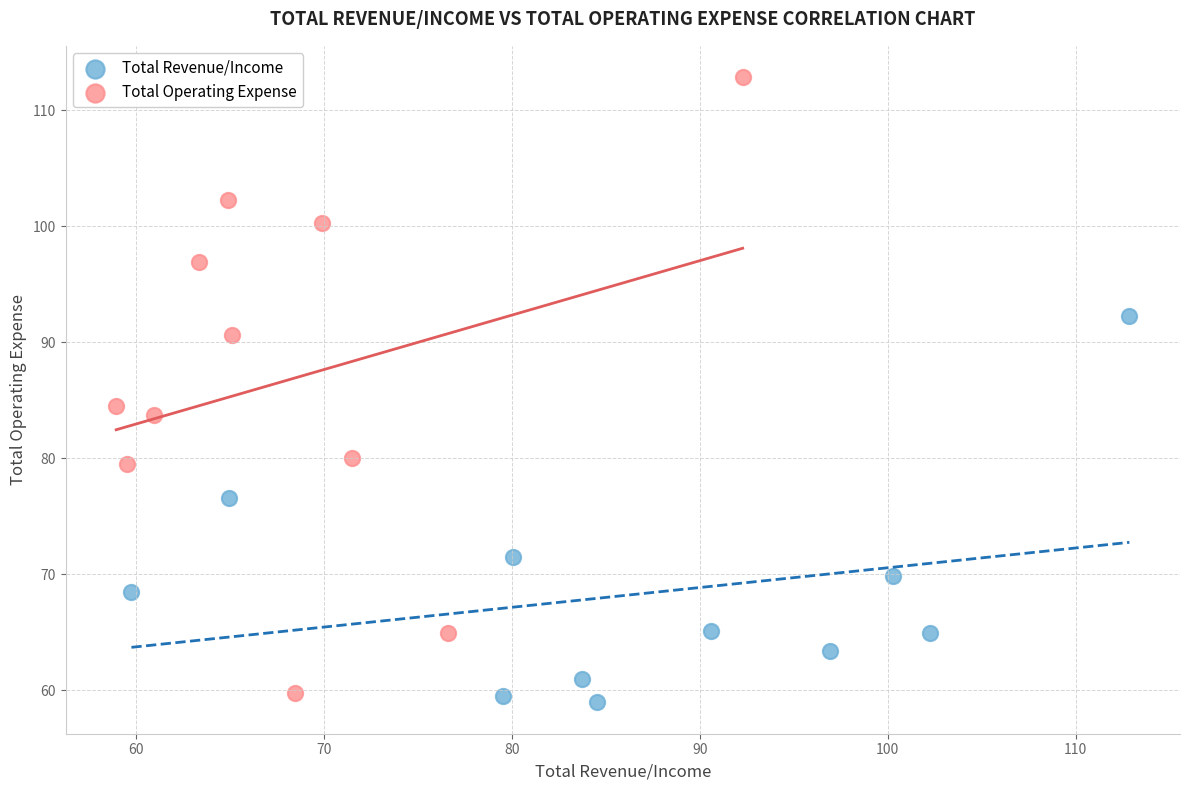

Which series reaches the maximum Y coordinate?

Total Operating Expense